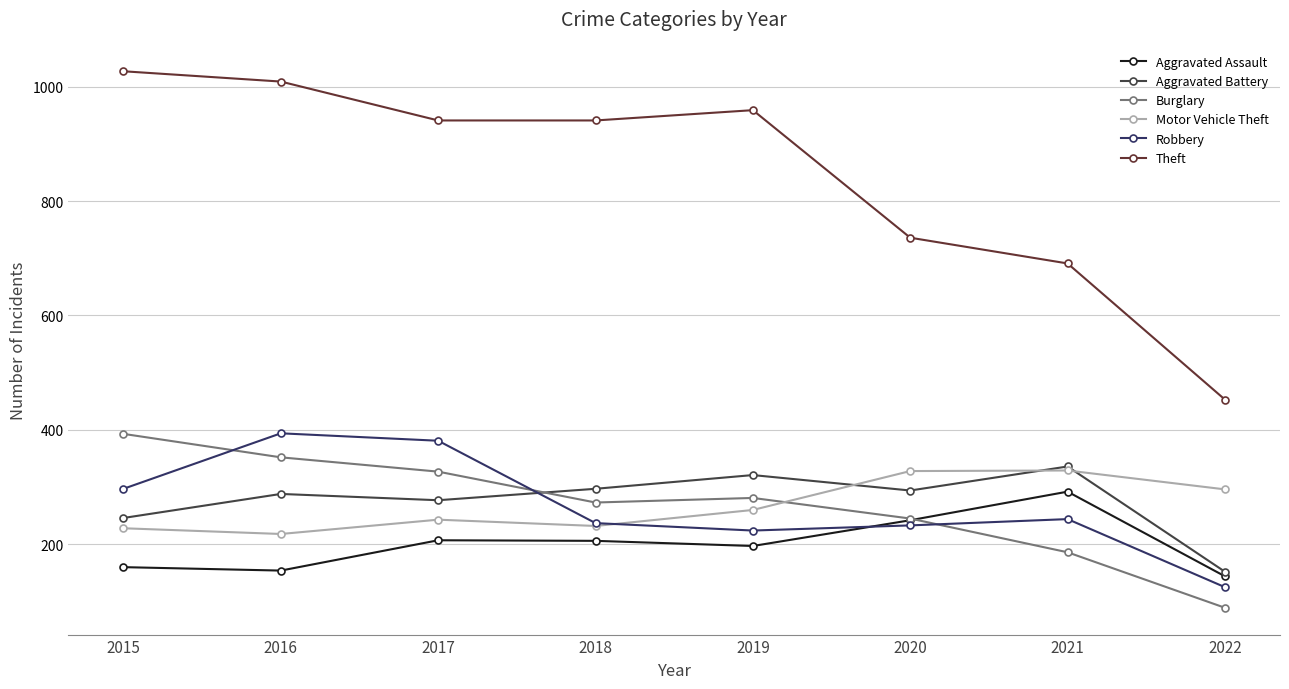

How many lines are shown in the chart?

6